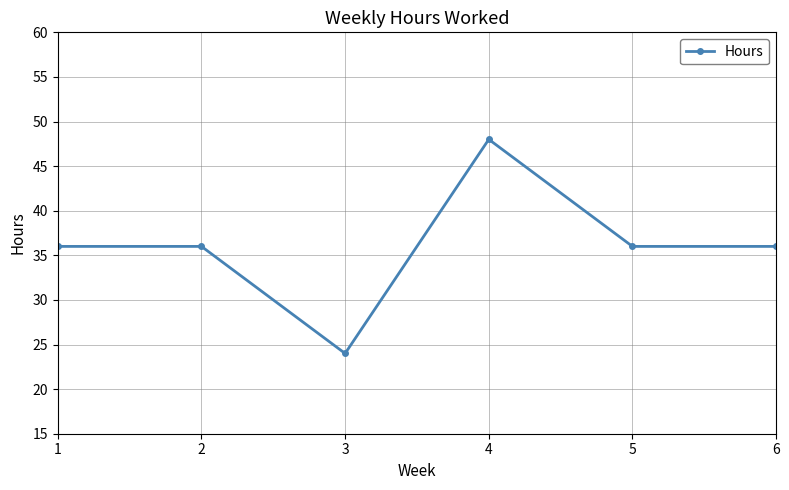

What is the value of the 3rd point from the left?

24